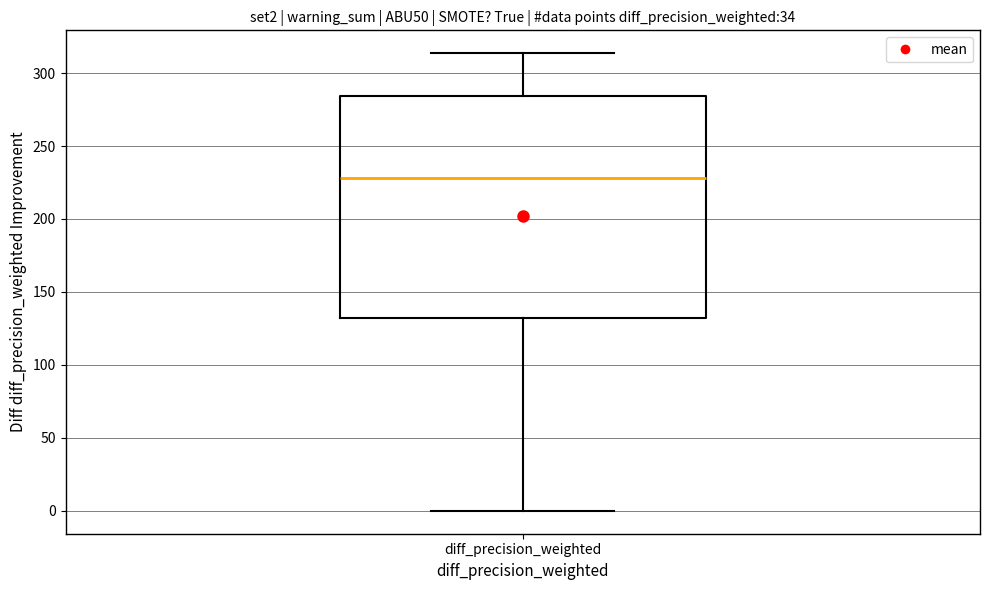

Read this box plot against the y-axis: the position of the median line, the range covered by the box, and the ends of both whiskers. The values are not printed on the chart, so give them approximately, as read against the axis.

median 230, box 130 to 285, whiskers 0 to 315